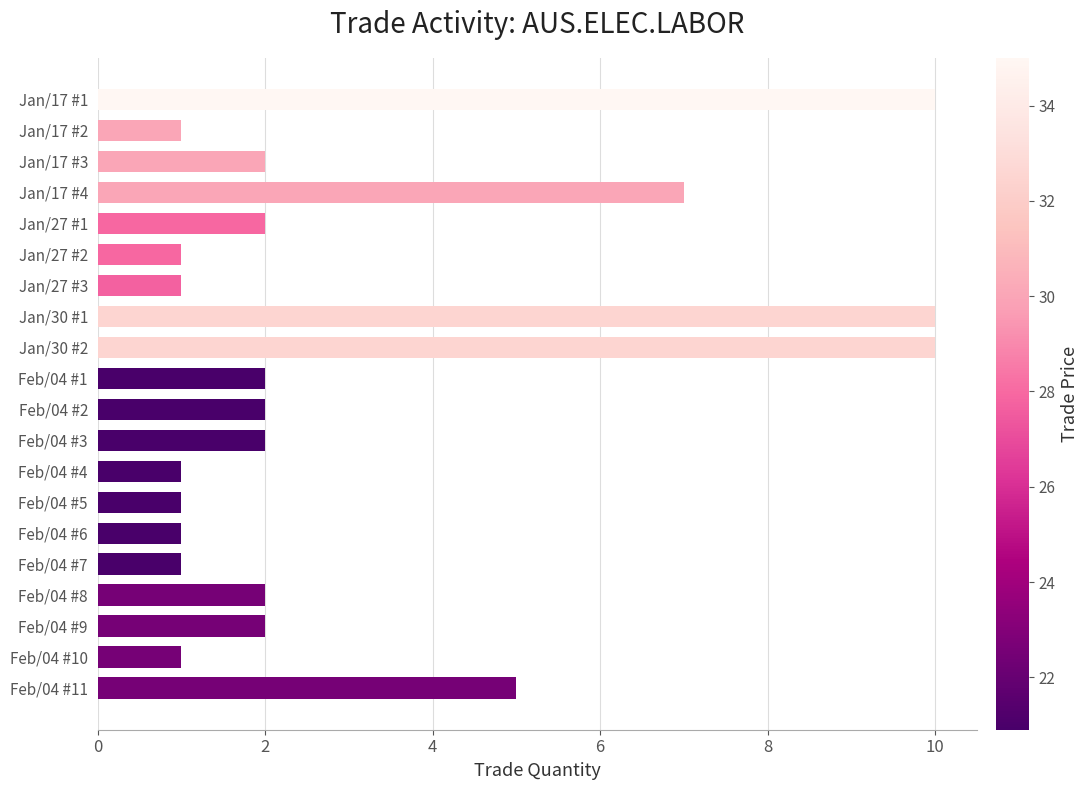

Is it true that the value at Feb/04 #1 is 3?

False